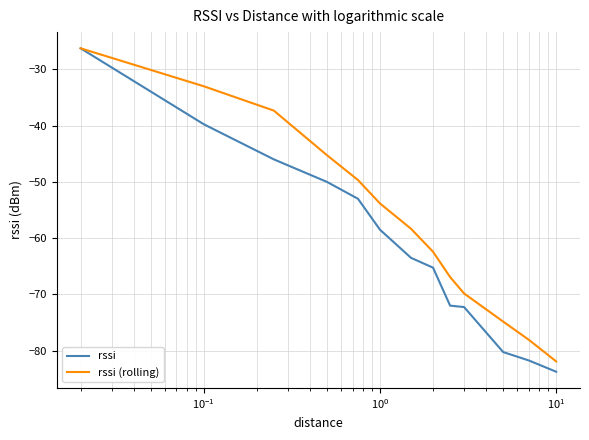

Which series has the largest range (max minus min)?

rssi